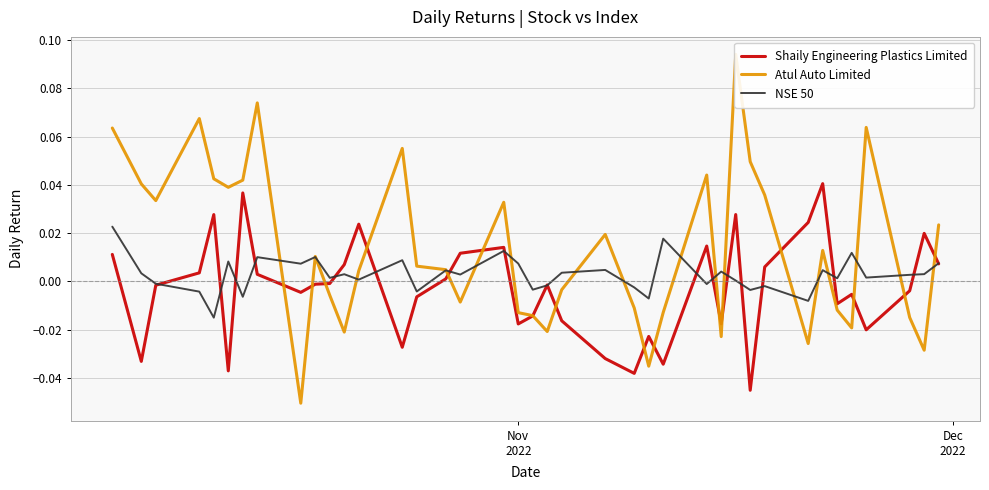

What is the difference between the second highest and minimum values in the Shaily Engineering Plastics Limited series?

0.1